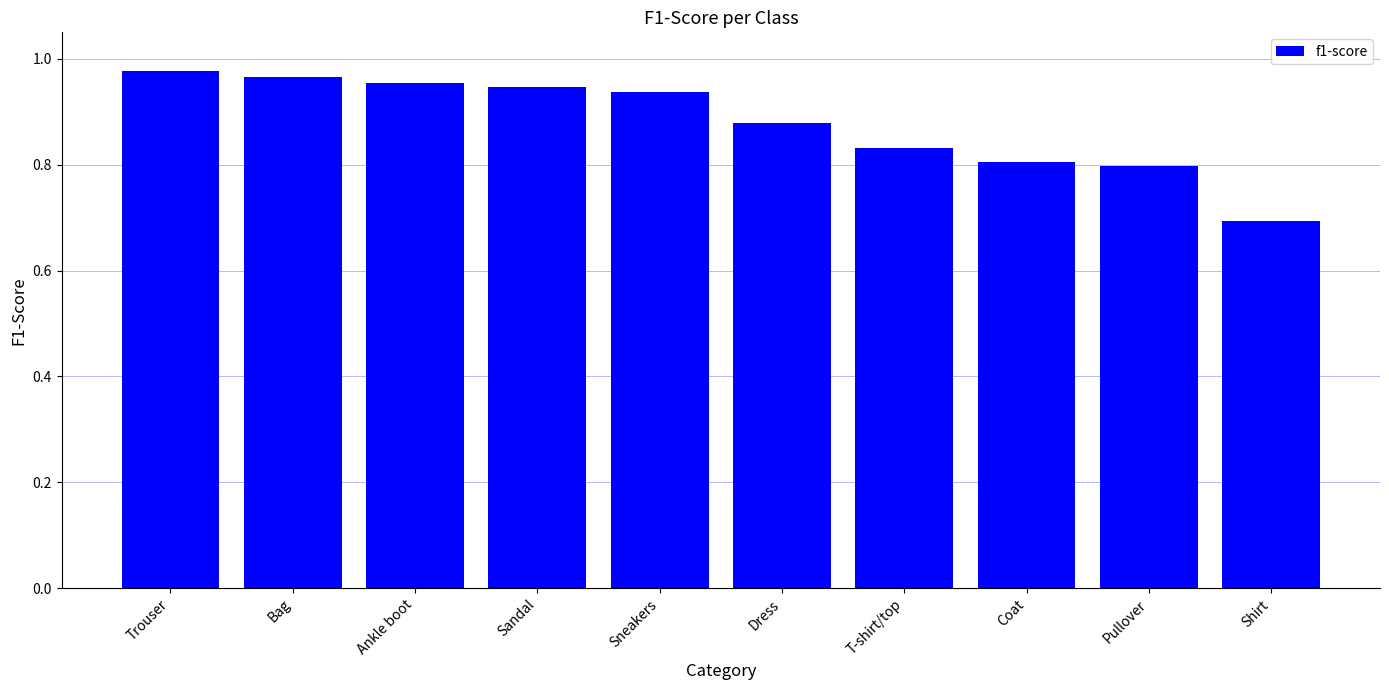

What is the difference between the maximum and minimum values?

0.3